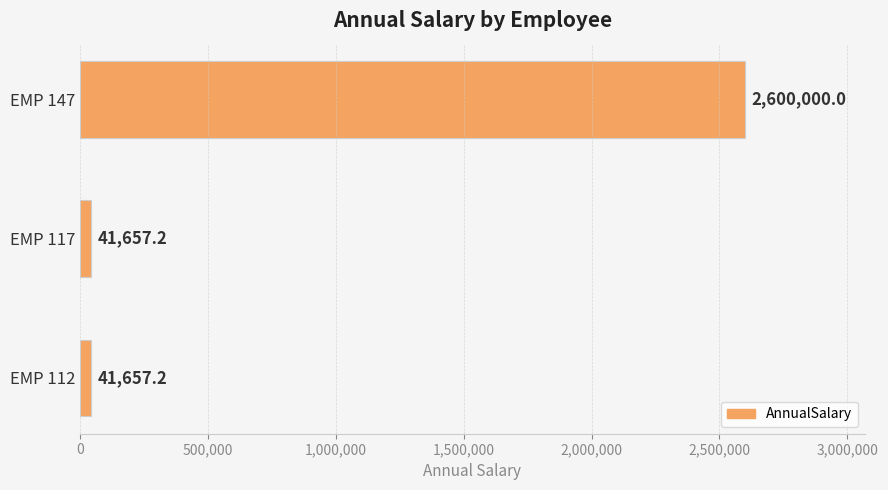

The value at EMP 147 is 2600000.0. True or false?

True